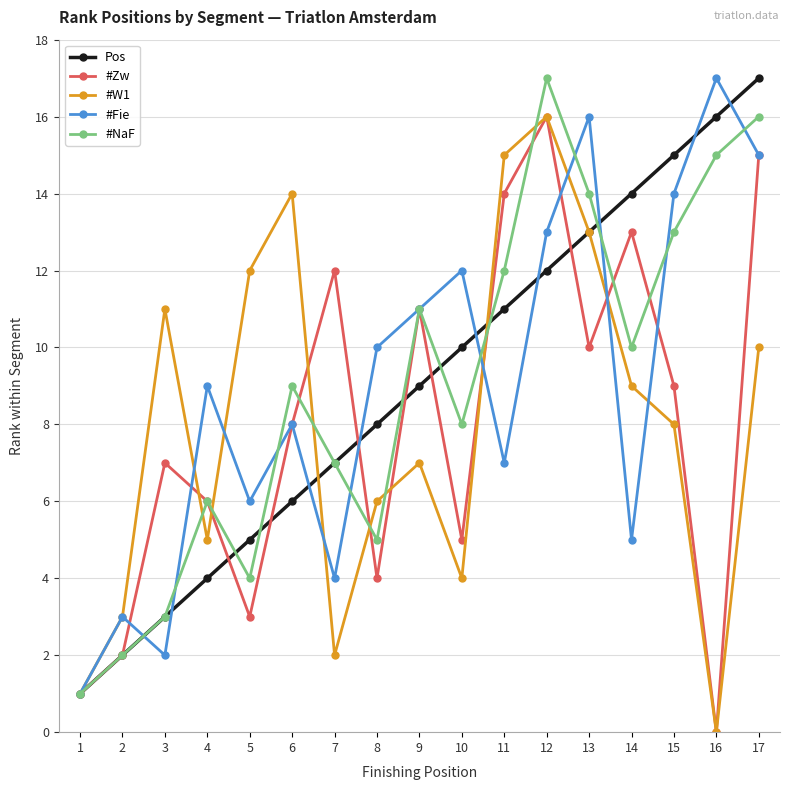

How many interior local valleys does the #Fie series have?

5